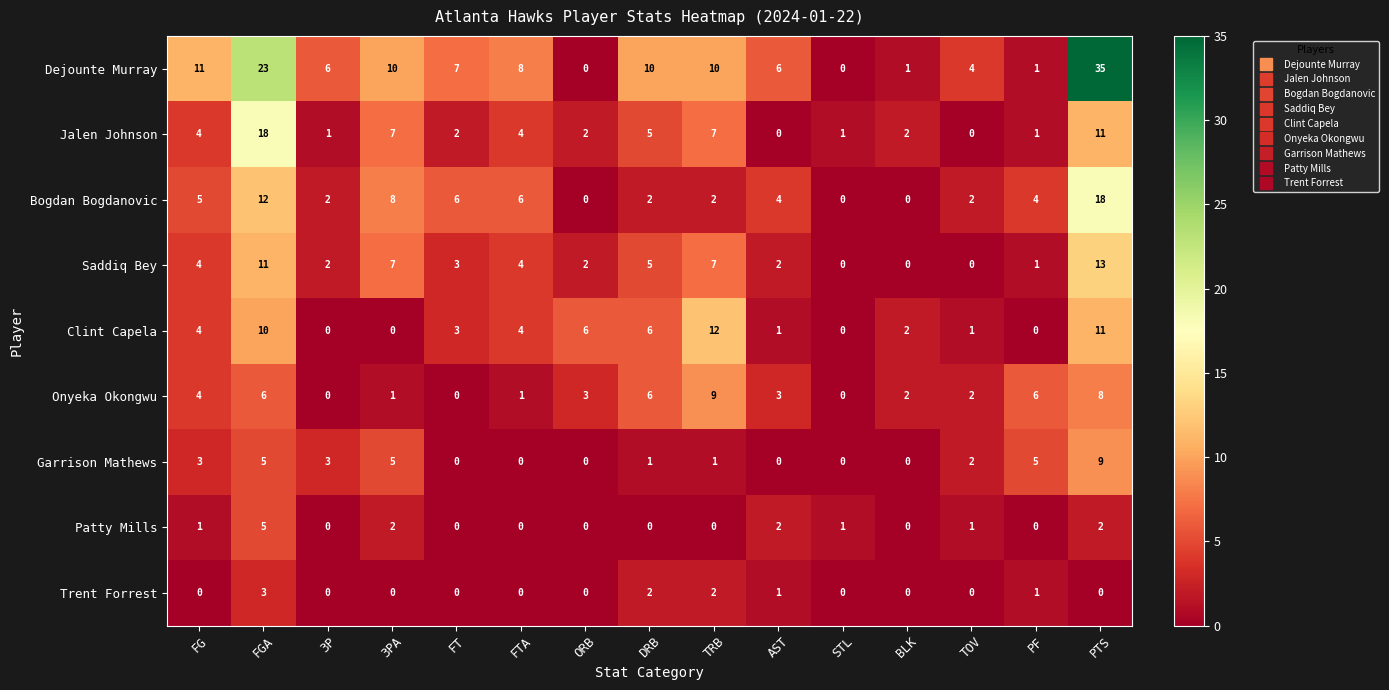

True or false: Garrison Mathews has a value of 5 at FG.

False